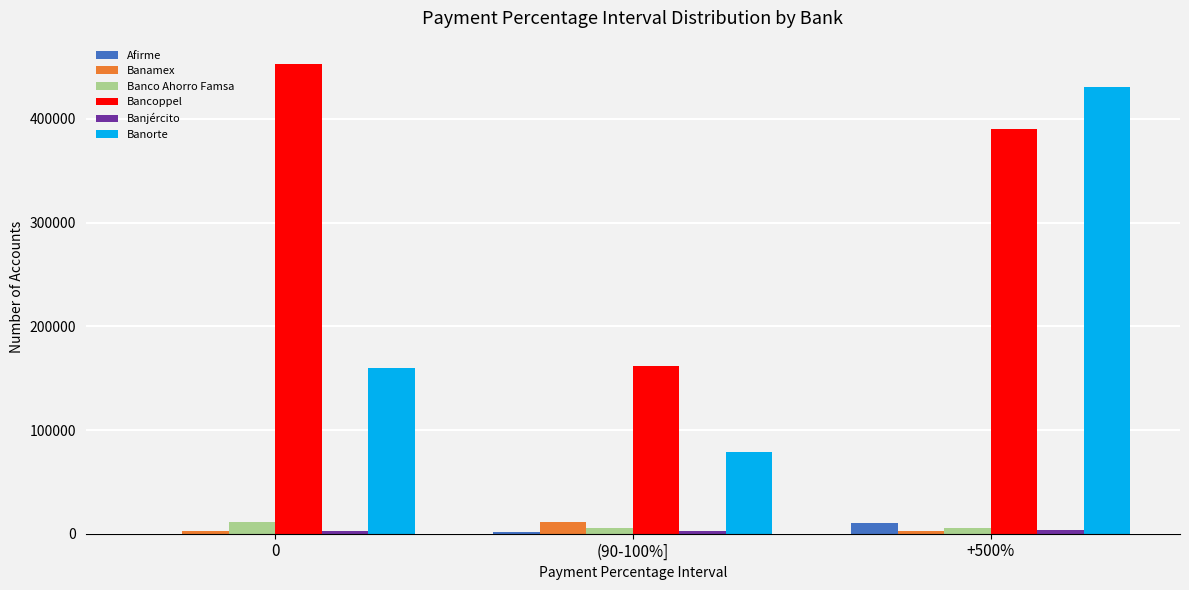

Which series changed the most between (90-100%] and +500%?

Banorte